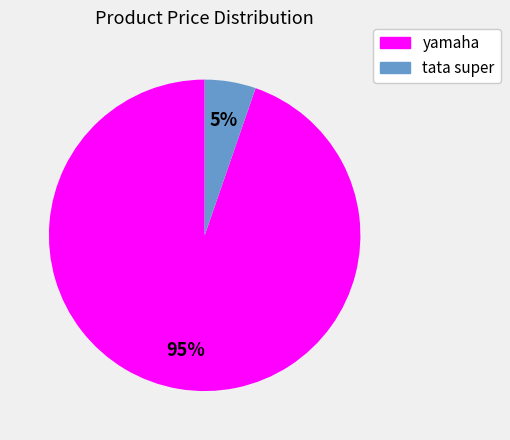

How many segments does this pie chart have?

2